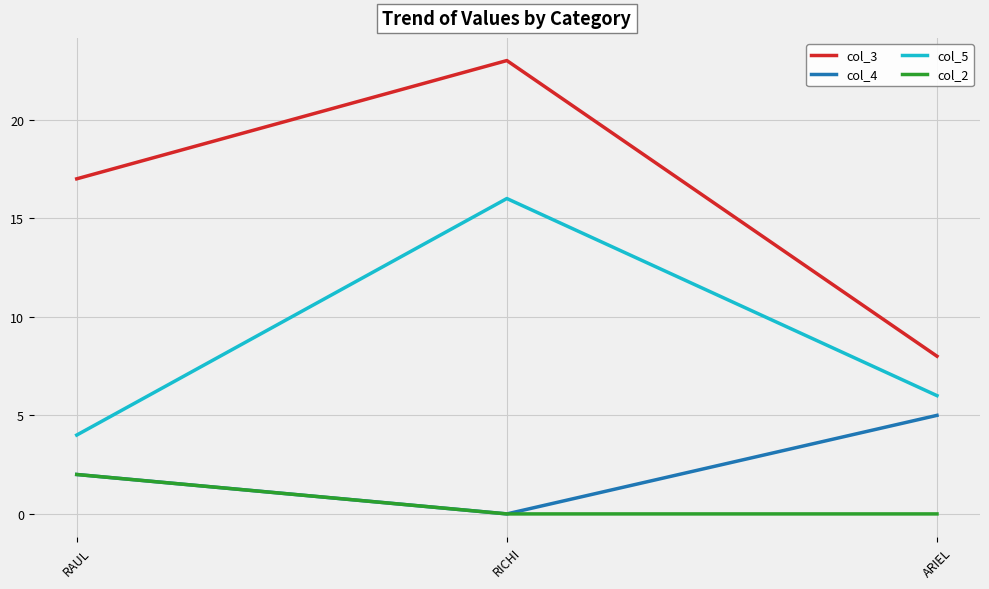

Rank the categories by col_3 value from lowest to highest.

ARIEL, RAUL, RICHI